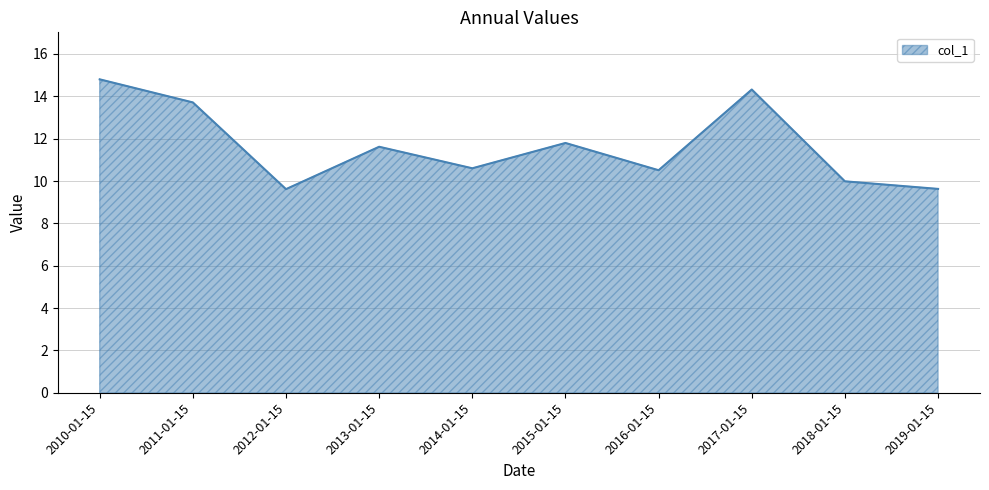

At which category does the chart reach its peak across all series?

2010-01-15